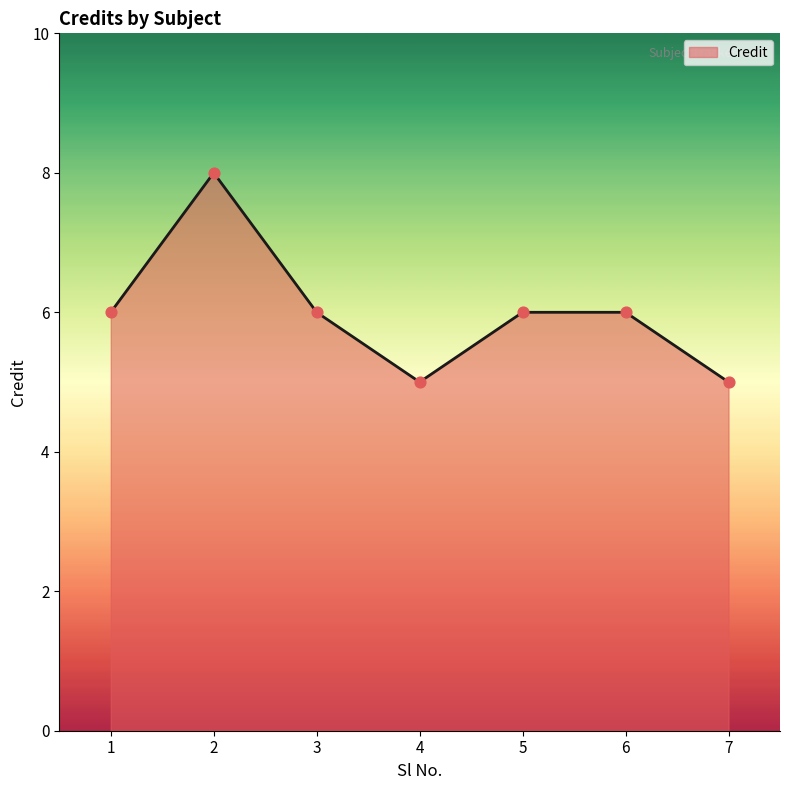

Approximately how many times larger is the value at 2 compared to 1?

1.3